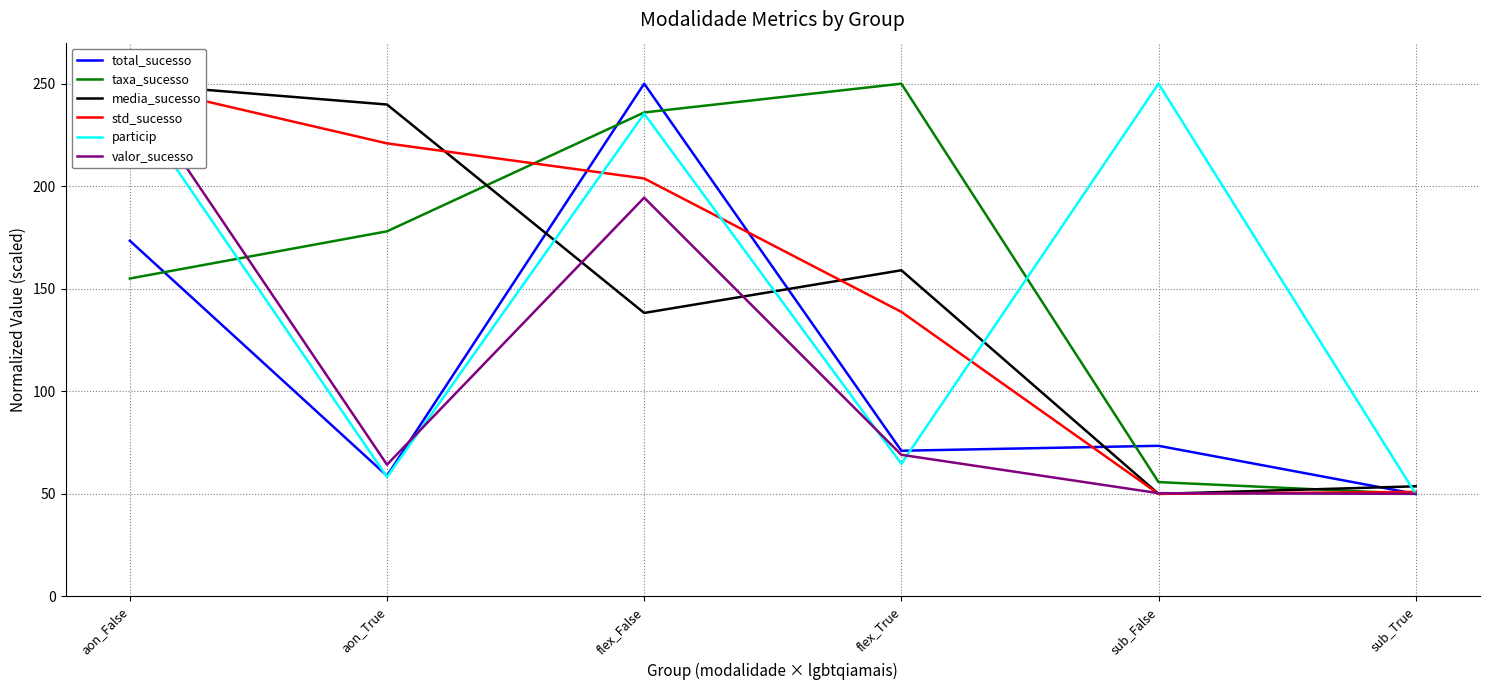

What is the label of the 1st point from the left?

aon_False